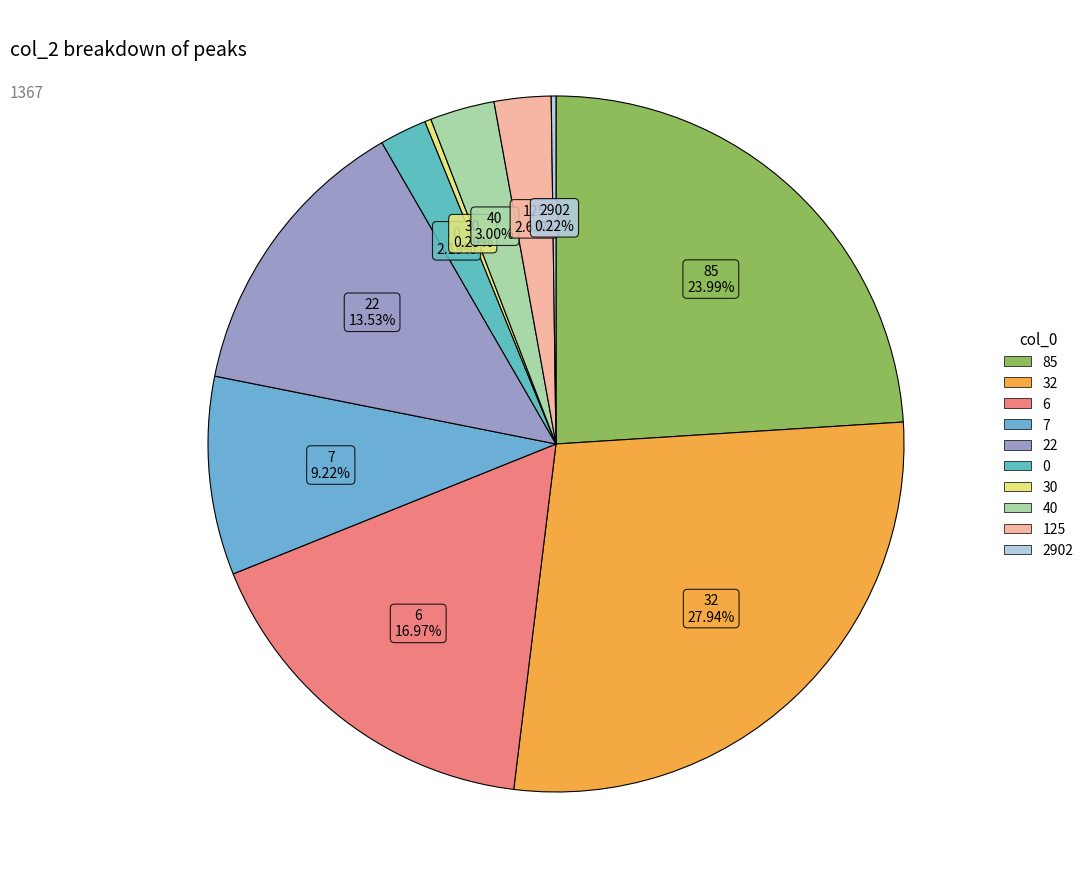

Is there a majority slice in this chart?

No